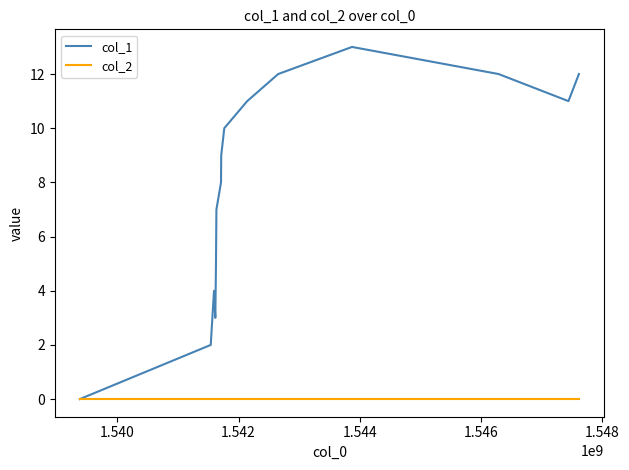

How many interior local peaks does the col_1 series have?

2